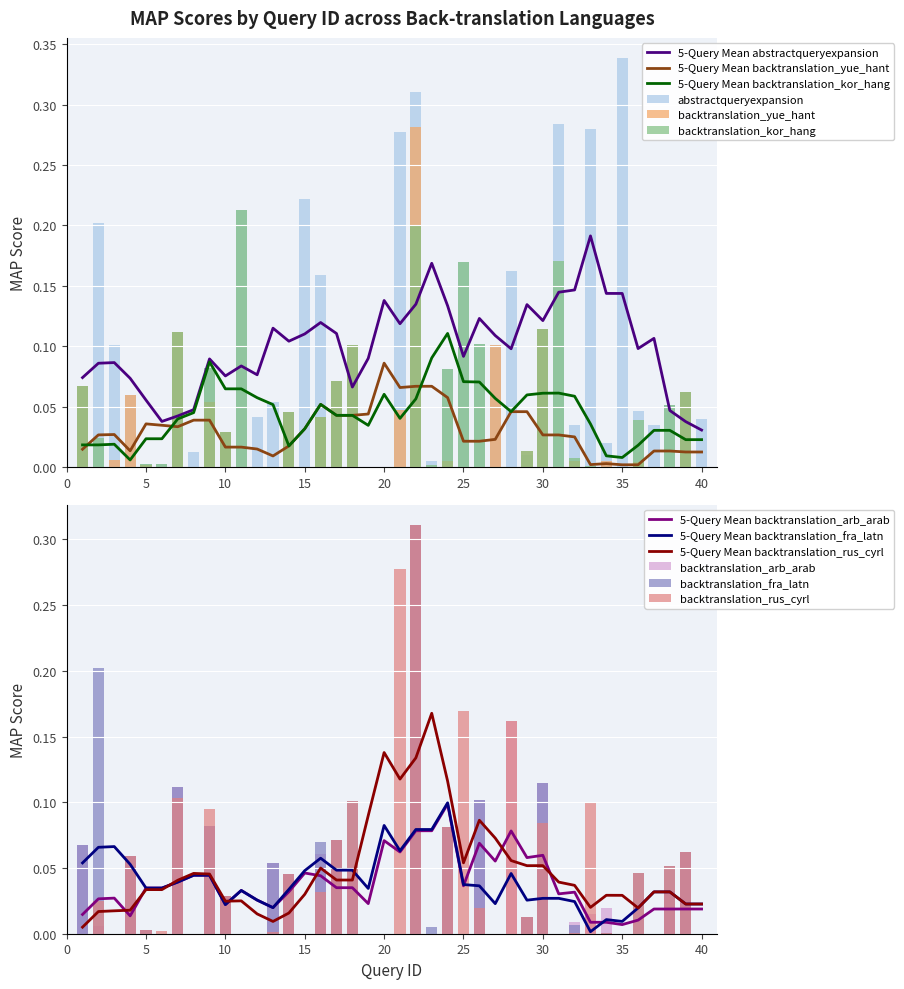

What are all the series names shown in the legend?

abstractqueryexpansion, backtranslation_yue_hant, backtranslation_kor_hang, backtranslation_arb_arab, backtranslation_fra_latn, backtranslation_rus_cyrl